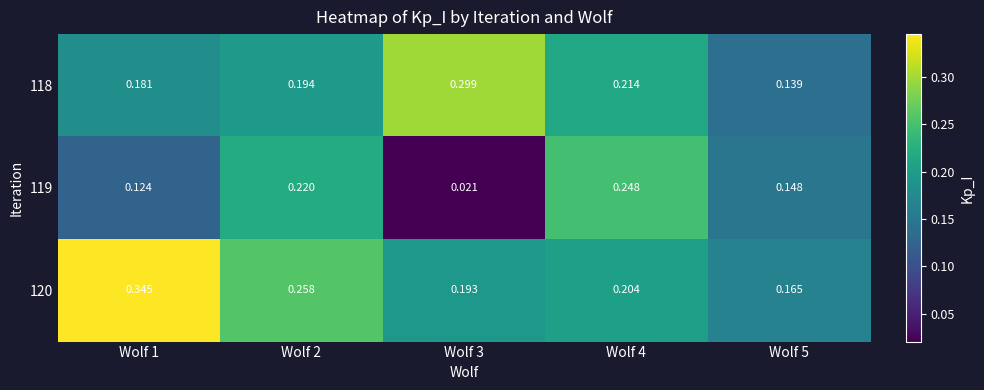

Is the value of 118 at Wolf 1 greater than the value of 119 at Wolf 1?

Yes